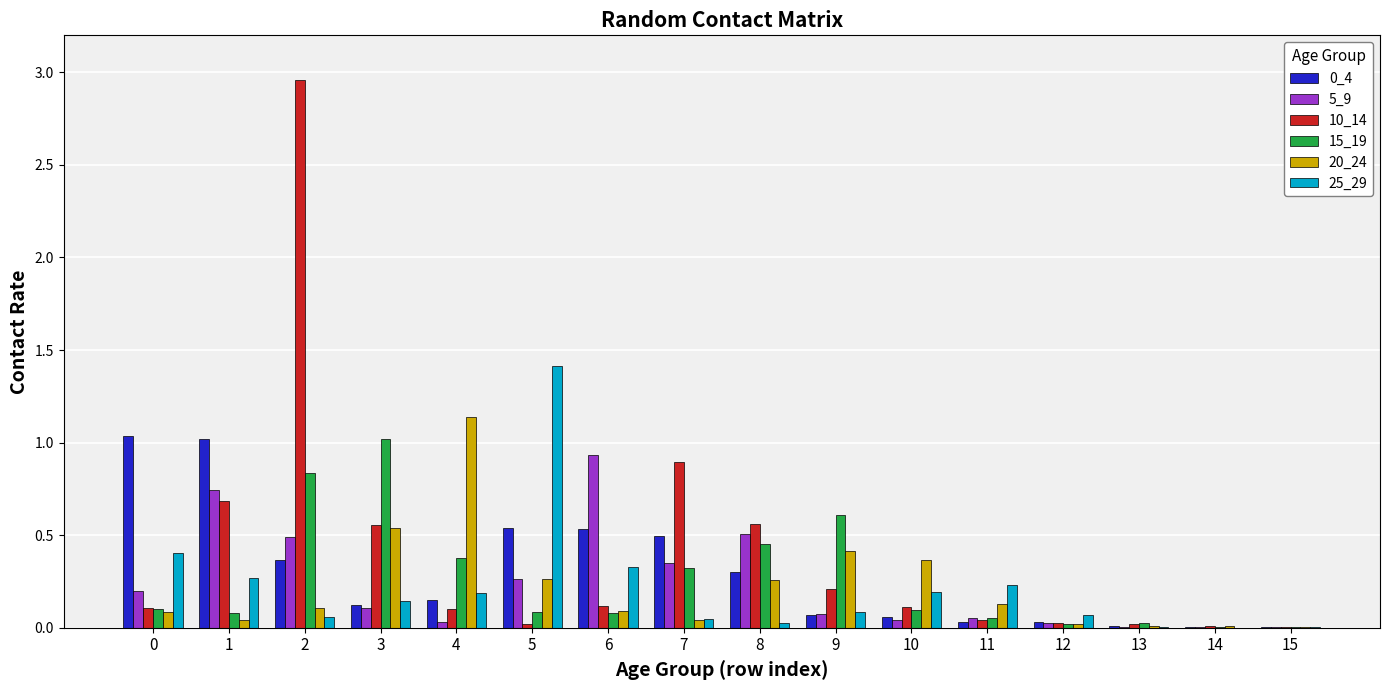

The 25_29 series shows 1.4 at 5. True or false?

True